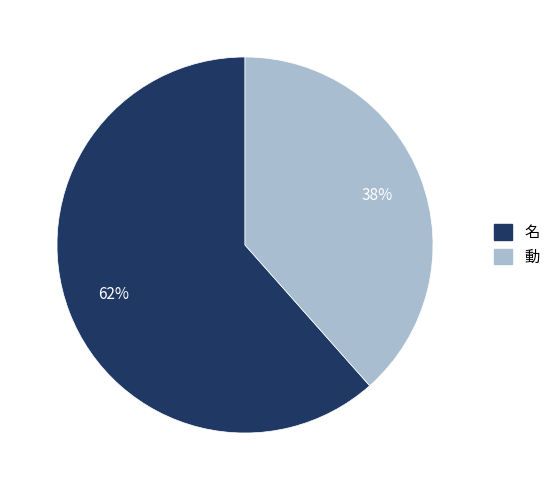

Does 動 account for over 50% of the chart?

No